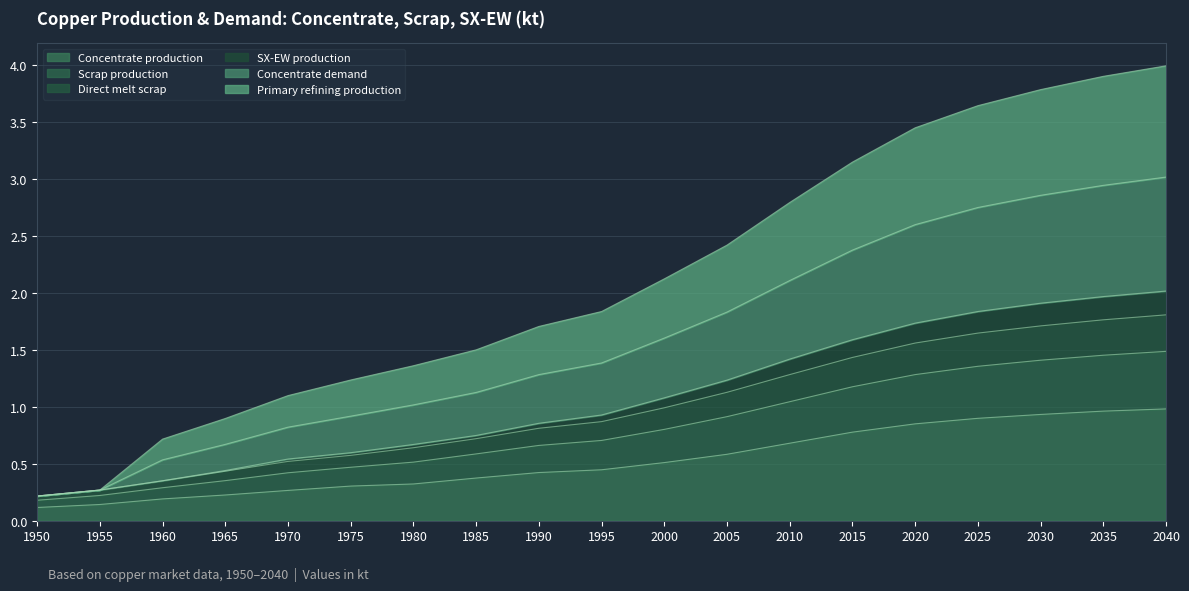

What are all the series names shown in the legend?

Concentrate production, Scrap production, Direct melt scrap, SX-EW production, Concentrate demand, Primary refining production